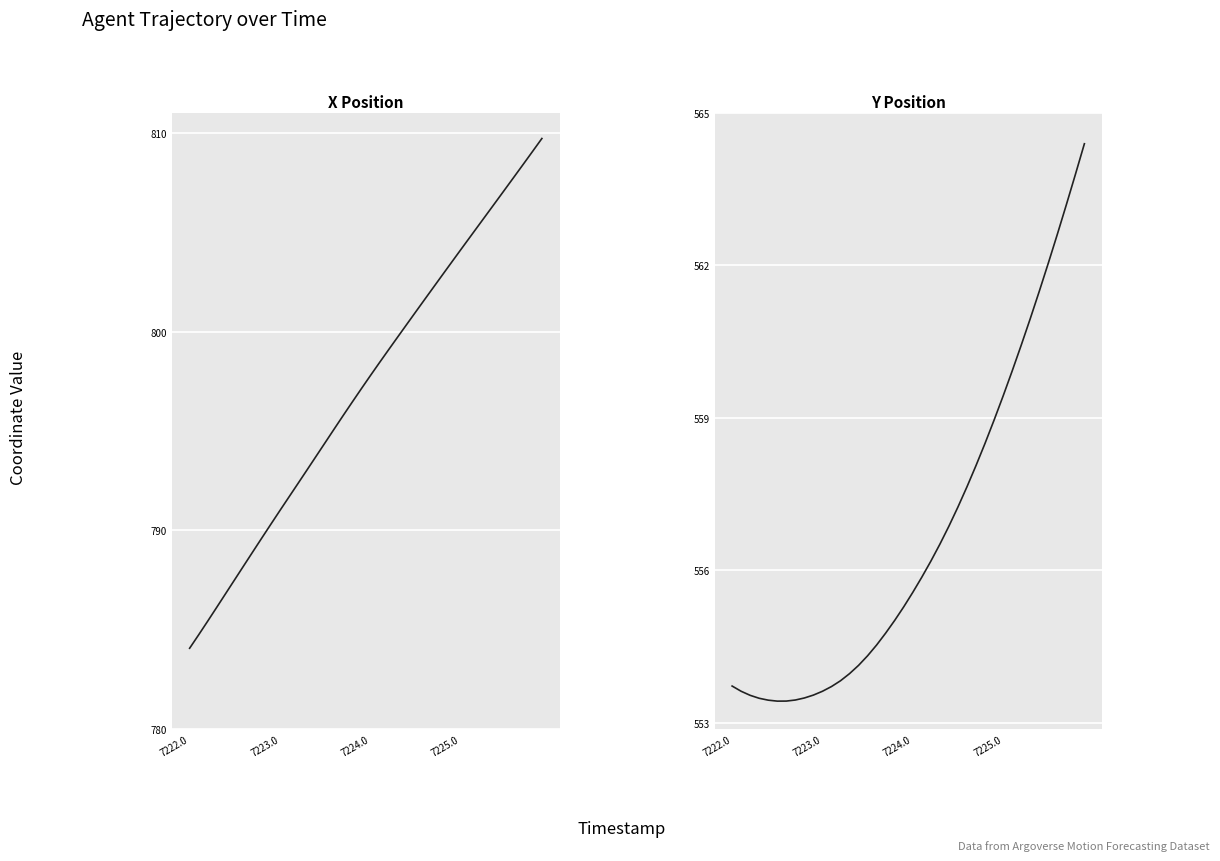

How many lines are shown in the chart?

2